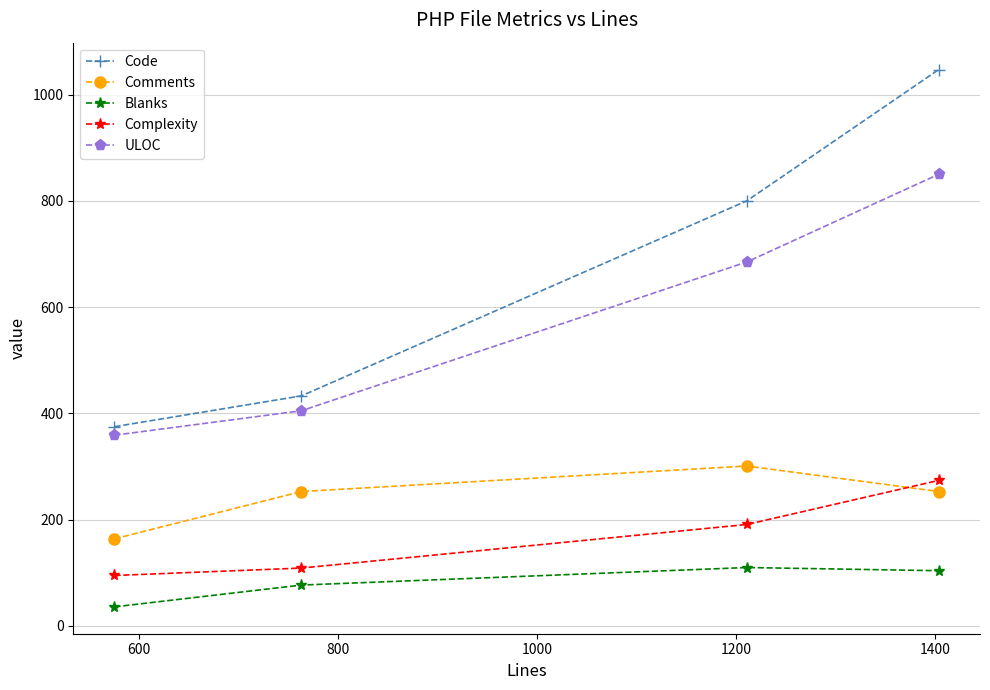

List the series in order of their peak value, highest first.

Code, ULOC, Comments, Complexity, Blanks